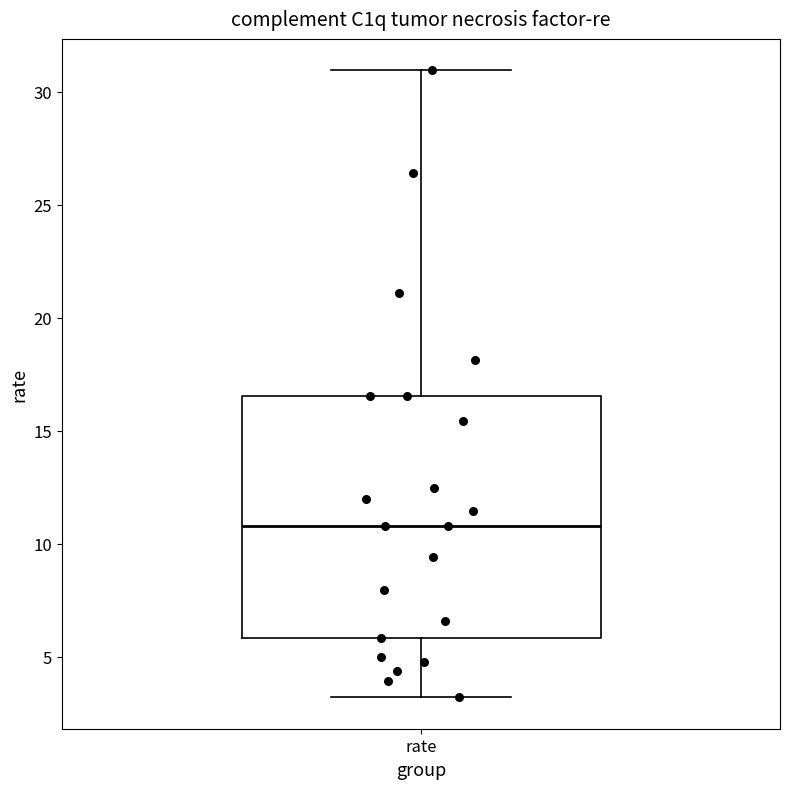

Where does the median line of the box for rate sit on the y-axis? The values are not printed on the chart, so give them approximately, as read against the axis.

11.0